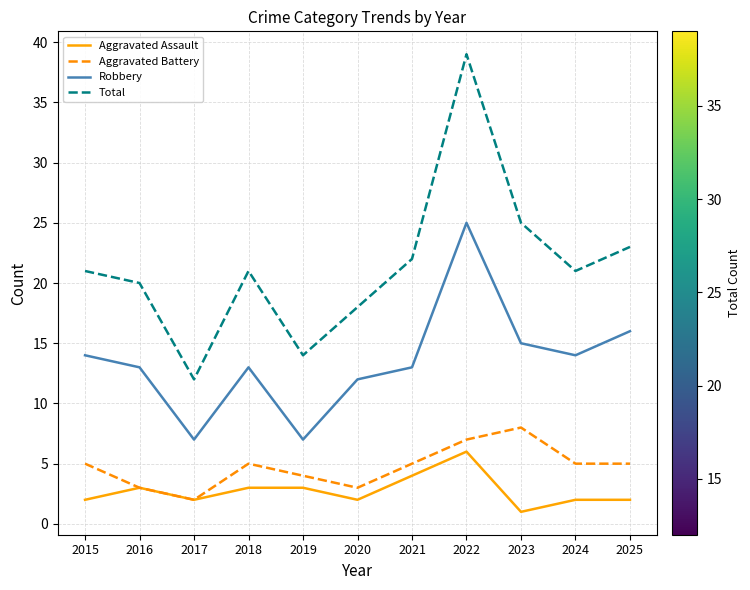

Reading left to right, what are all the values shown in this chart?

Aggravated Assault: 2015=2	2016=3	2017=2	2018=3	2019=3	2020=2	2021=4	2022=6	2023=1	2024=2	2025=2
Aggravated Battery: 2015=5	2016=3	2017=2	2018=5	2019=4	2020=3	2021=5	2022=7	2023=8	2024=5	2025=5
Robbery: 2015=14	2016=13	2017=7	2018=13	2019=7	2020=12	2021=13	2022=25	2023=15	2024=14	2025=16
Total: 2015=21	2016=20	2017=12	2018=21	2019=14	2020=18	2021=22	2022=39	2023=25	2024=21	2025=23